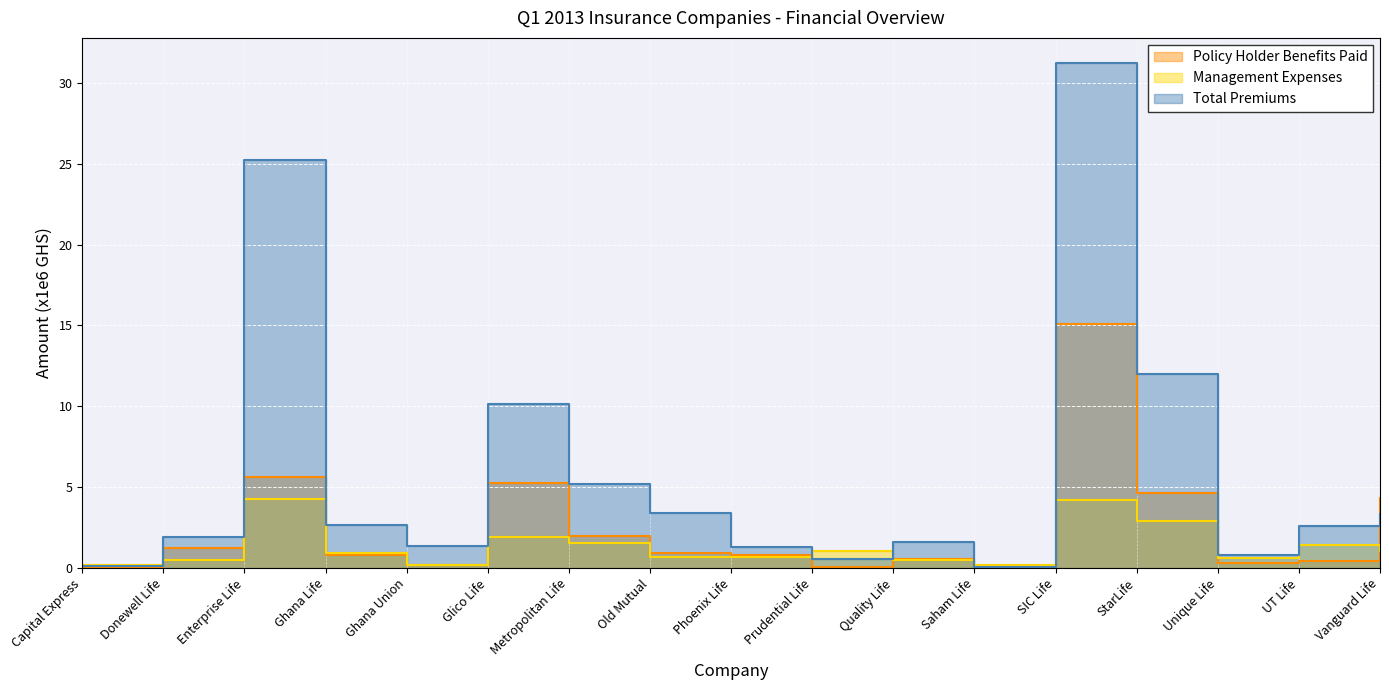

How many series are shown in this chart?

3